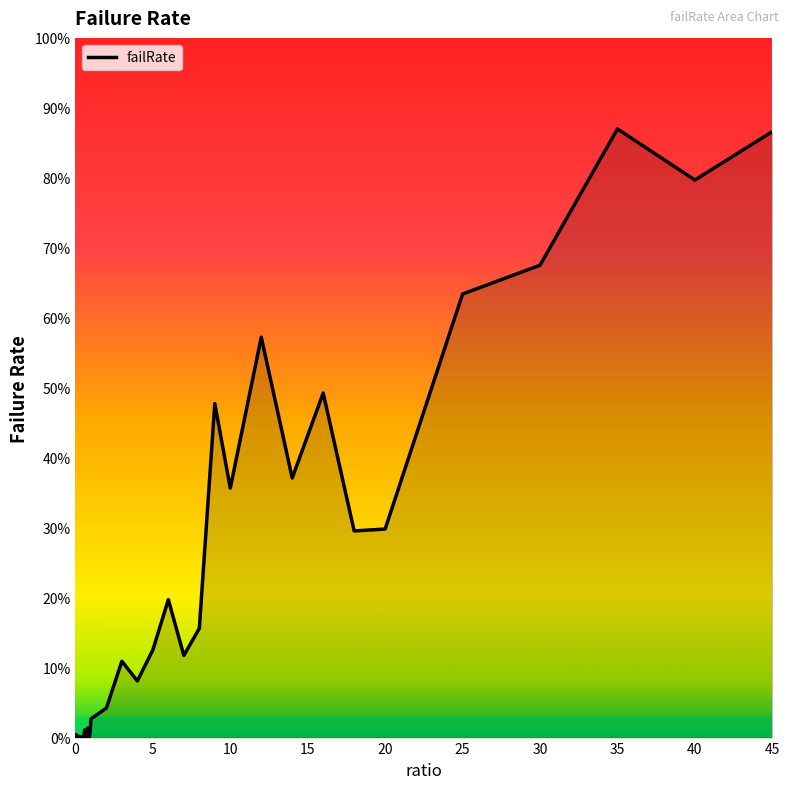

What is the difference between the maximum and minimum values?

0.9